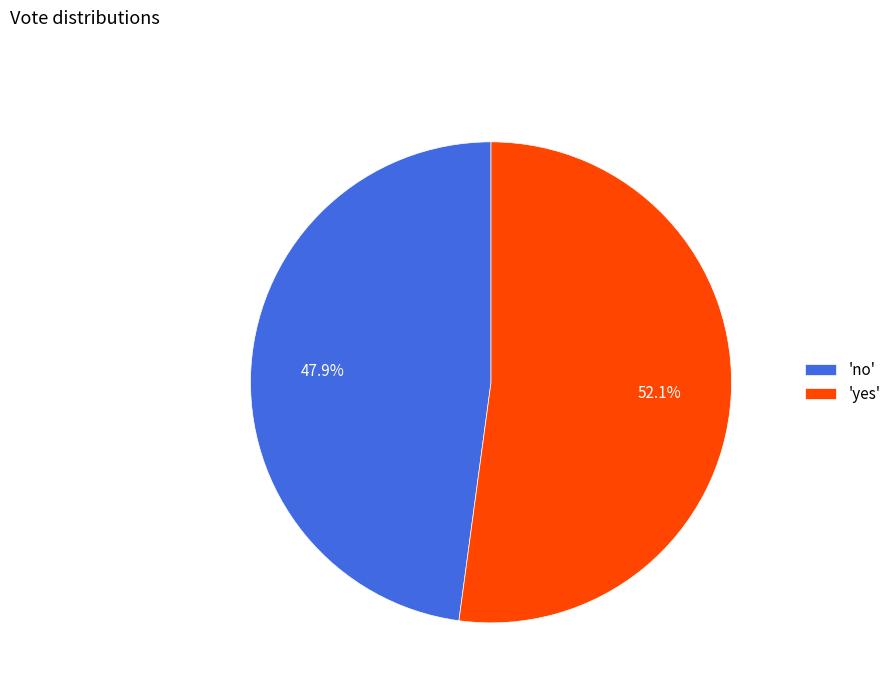

Rank the categories by value from lowest to highest.

'no', 'yes'